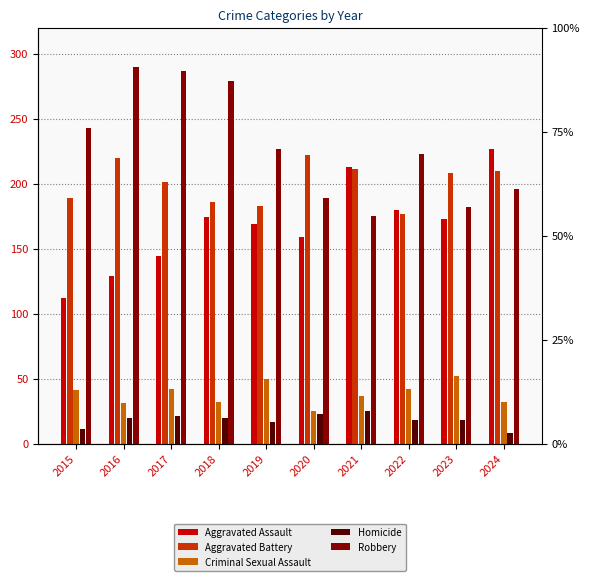

How many groups of bars are there?

10